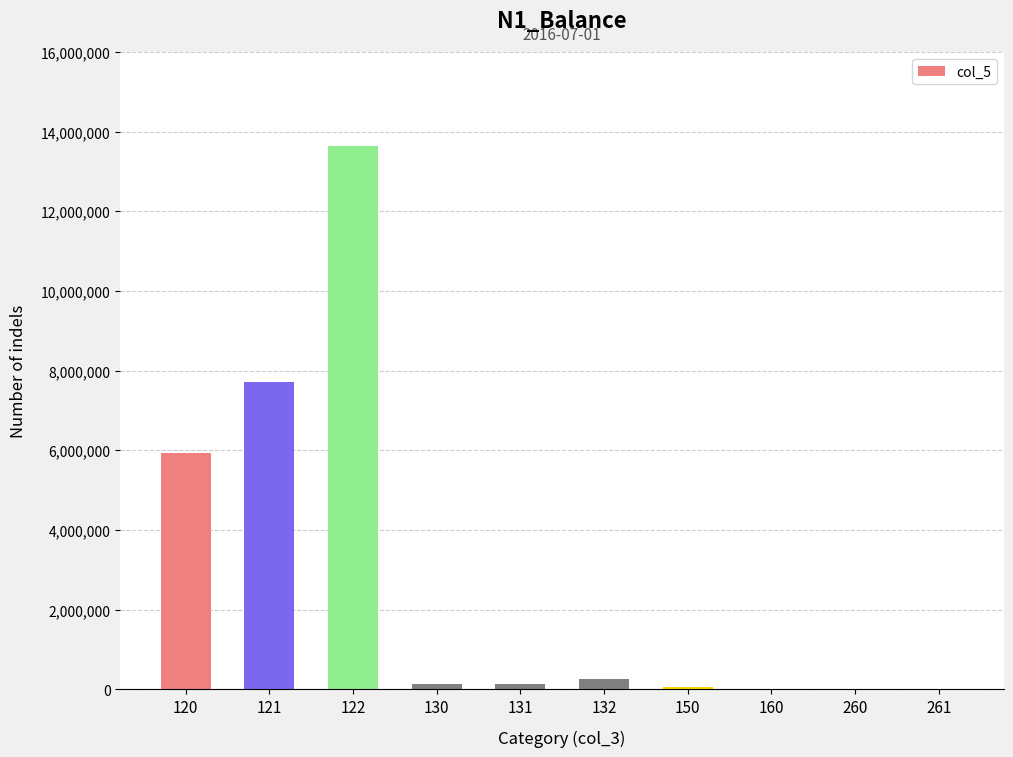

The value at 122 is 13632413.0. True or false?

True